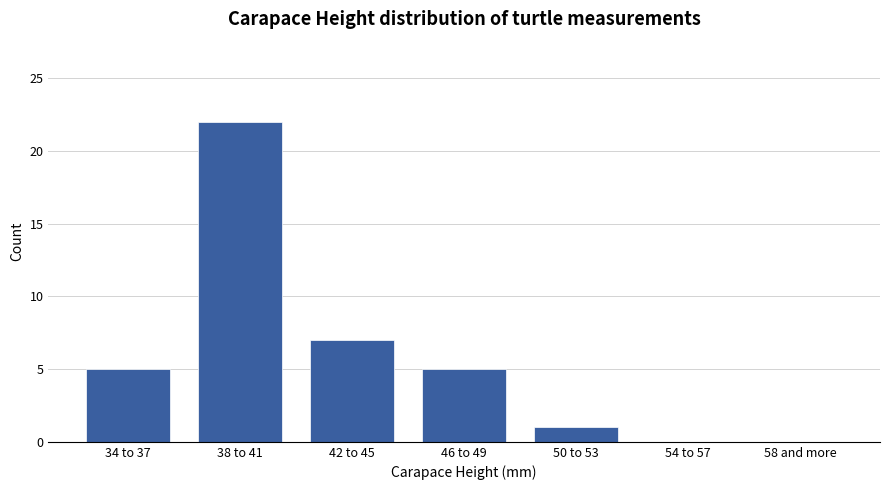

What value does the data have at 34 to 37?

5